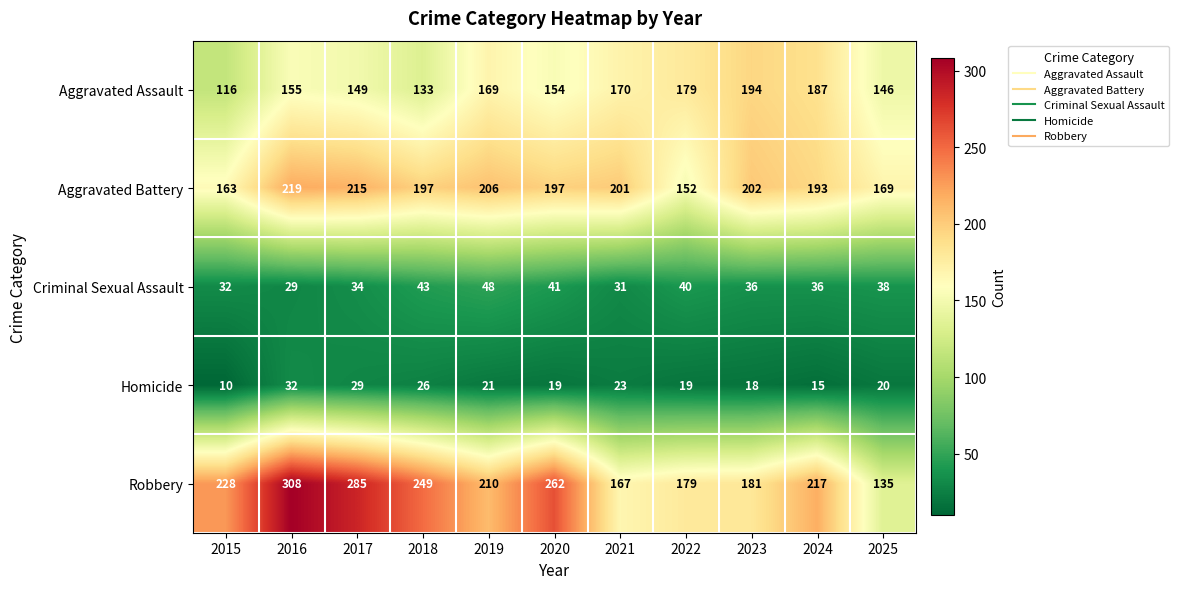

Which label corresponds to the smallest value in the chart?

2015